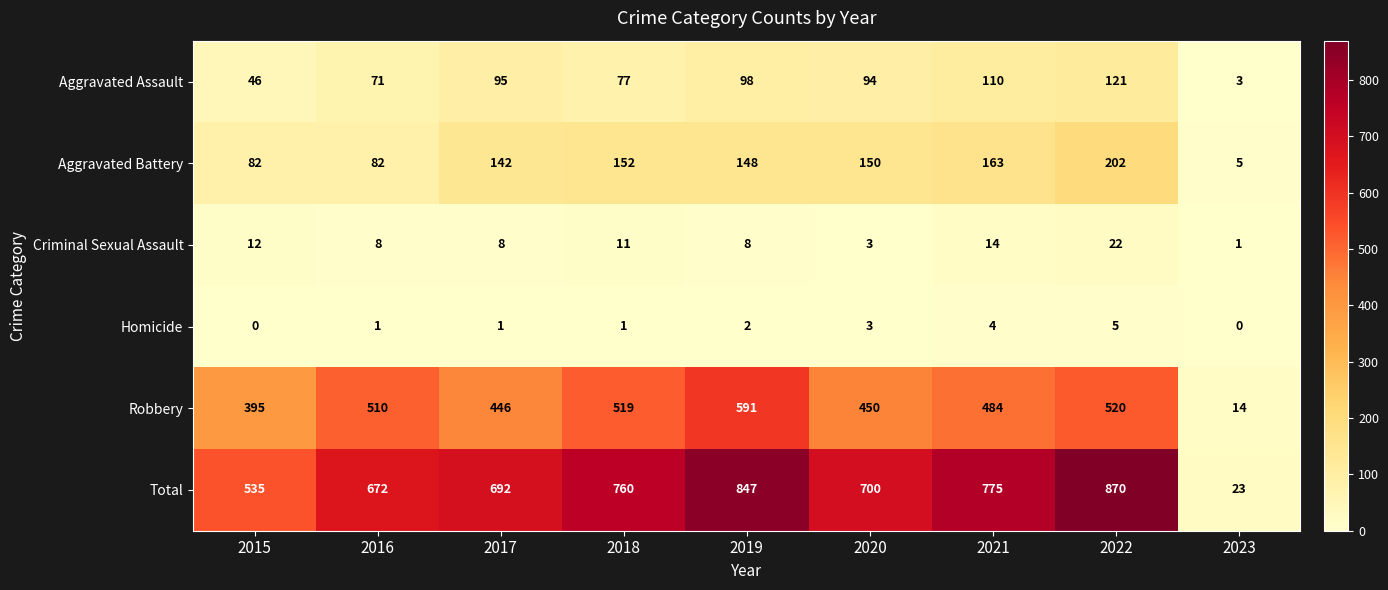

Which series changed the most between 2016 and 2022?

Total